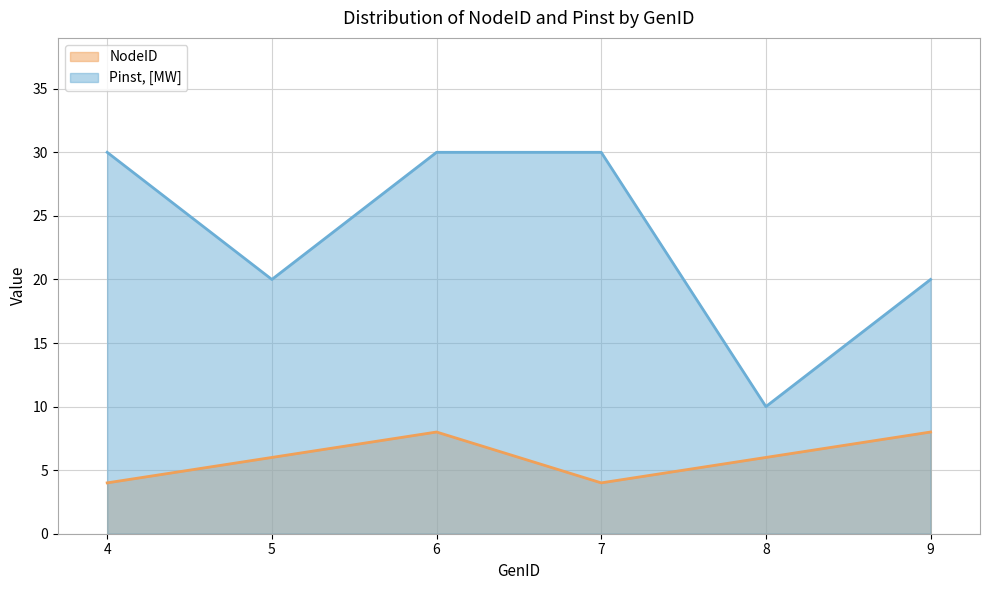

What is the difference between the second highest and minimum values in the NodeID series?

4